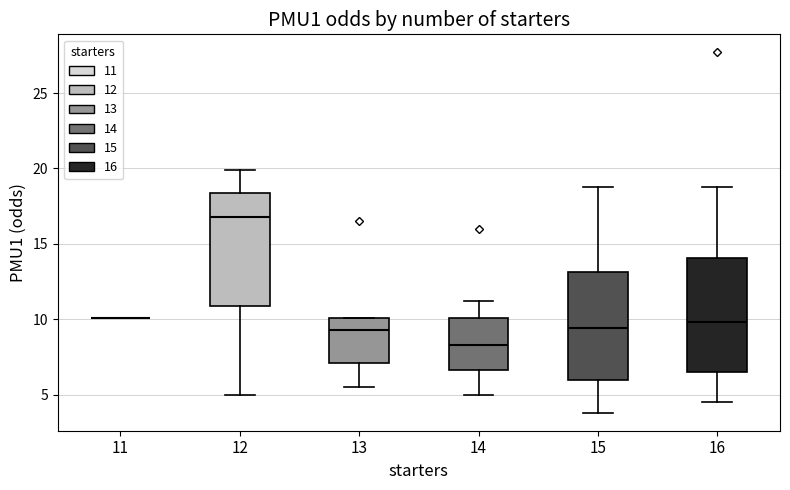

Where is the upper edge of the box at x = 12 on the y-axis? The values are not printed on the chart, so give them approximately, as read against the axis.

18.5